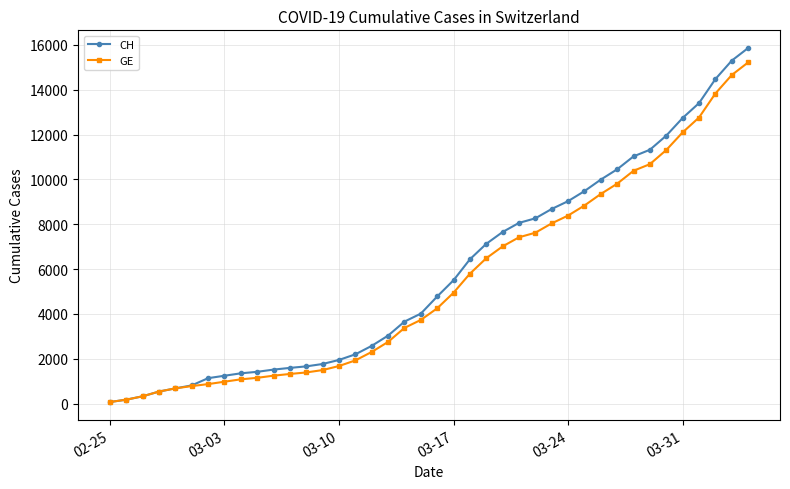

What is the highest value of the GE series?

15215